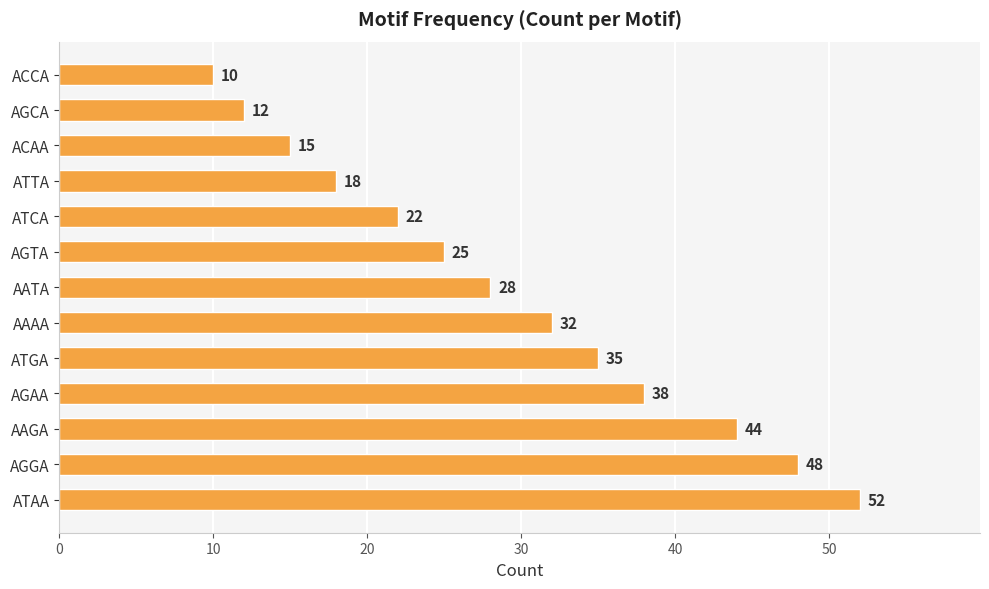

Is it true that the value at AAAA is 32?

True